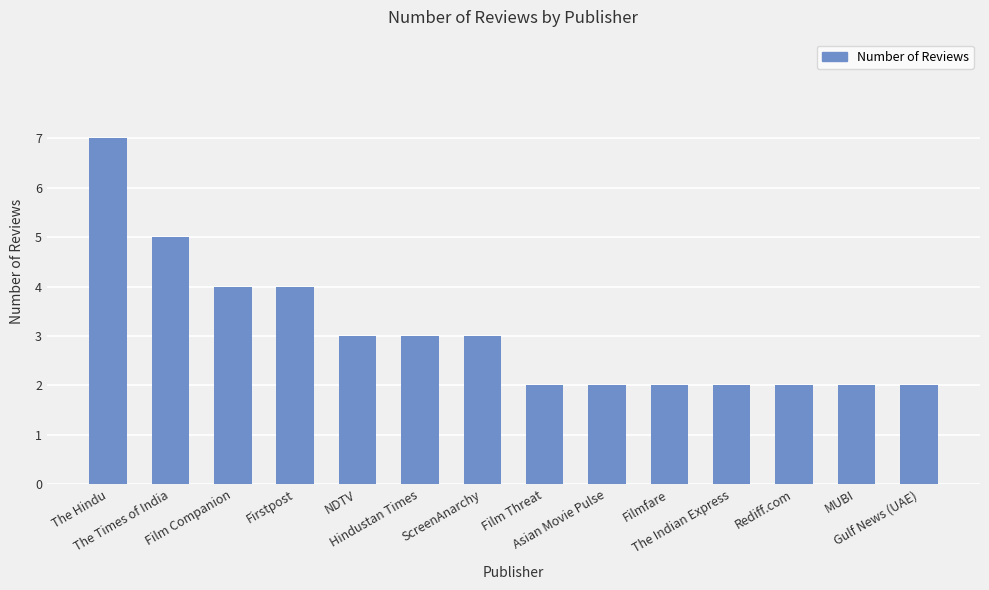

Reading right to left, extract all data points from this chart.

2	2	2	2	2	2	2	3	3	3	4	4	5	7